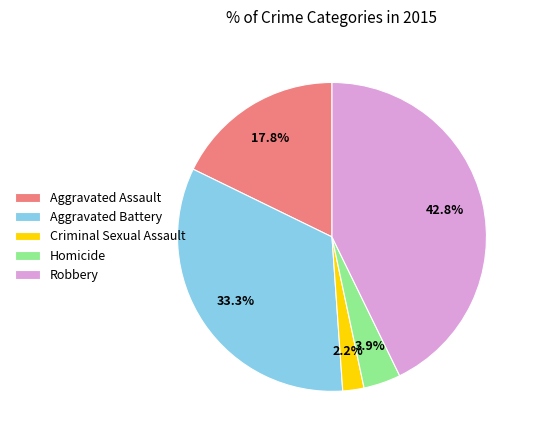

Approximately how many times larger is the value at Aggravated Battery compared to Aggravated Assault?

1.9